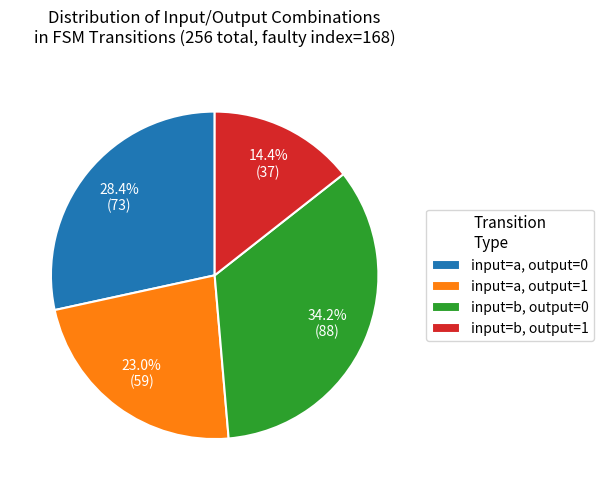

What is the smallest slice in the pie chart?

input=b, output=1